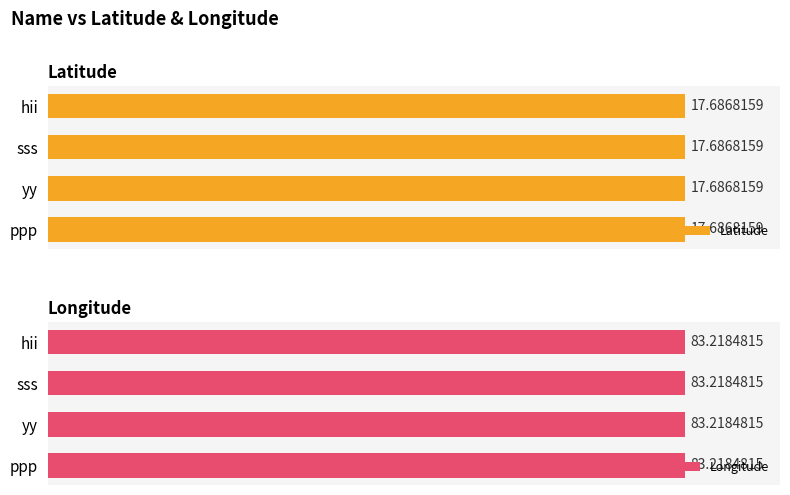

Rank the series at ppp from lowest to highest value.

Latitude, Longitude